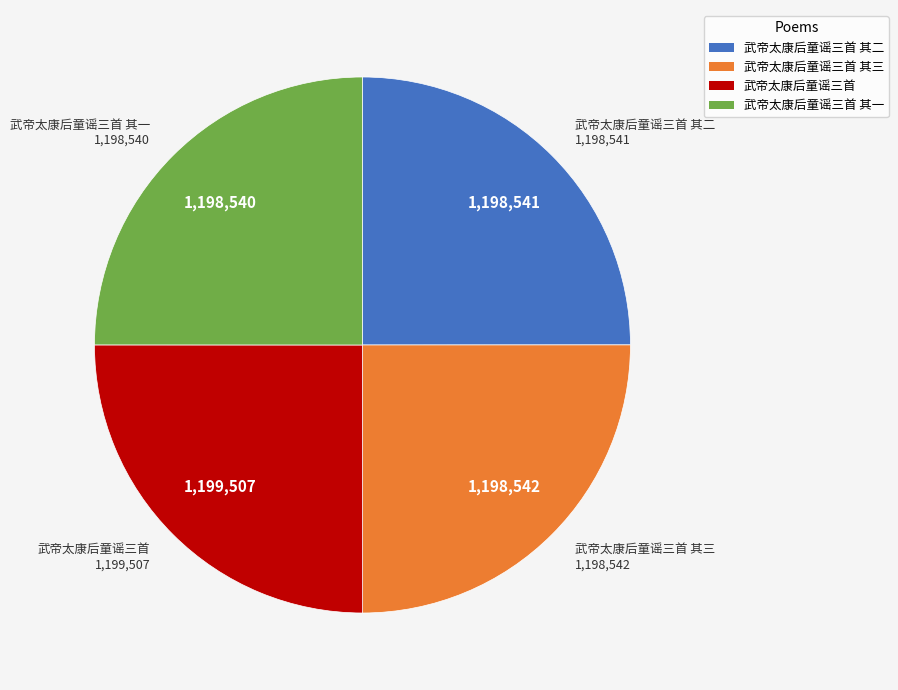

Is there any slice that represents more than half of the pie?

No